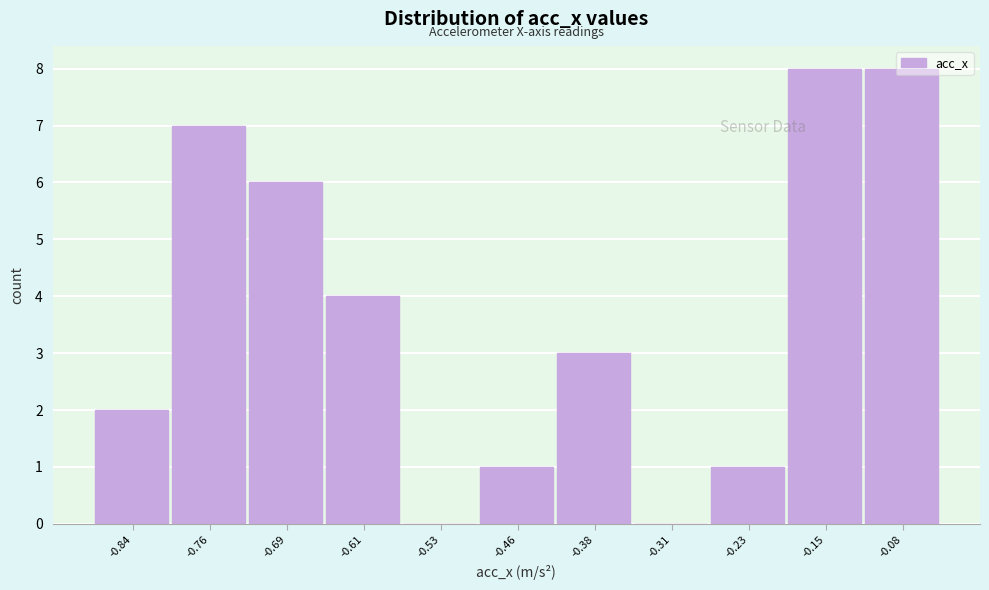

What is the ratio of the value at -0.46 to the value at -0.23?

1.0